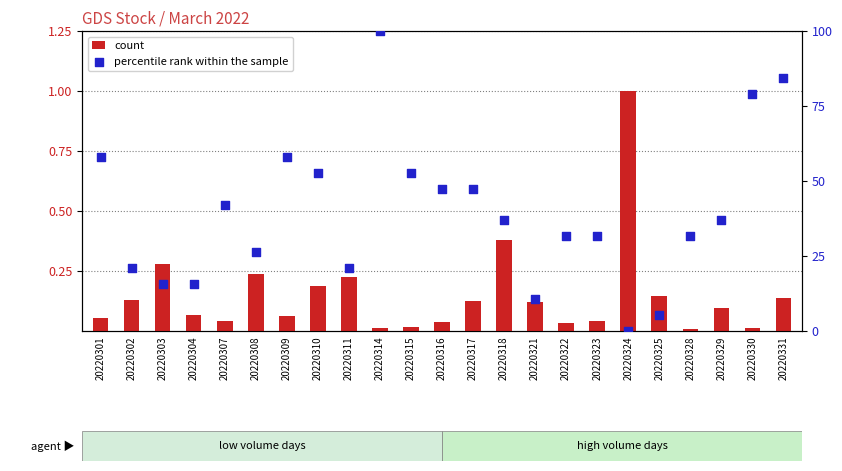

What is the total value across all series at 20220308?

26.6